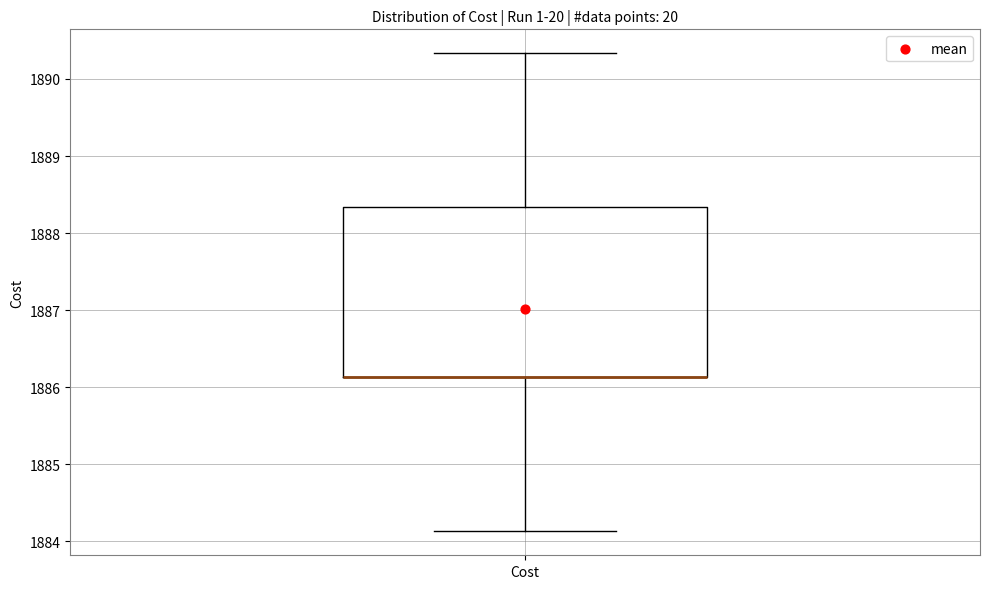

Where is the lower edge of the box for Cost on the y-axis? The values are not printed on the chart, so give them approximately, as read against the axis.

1886.1